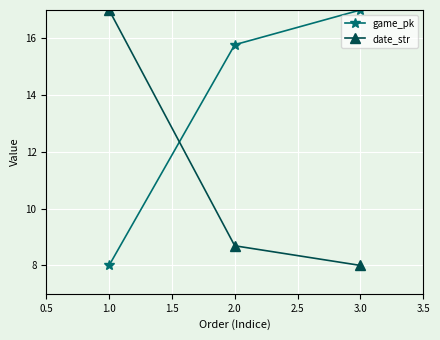

Which series has the largest total across all categories?

game_pk